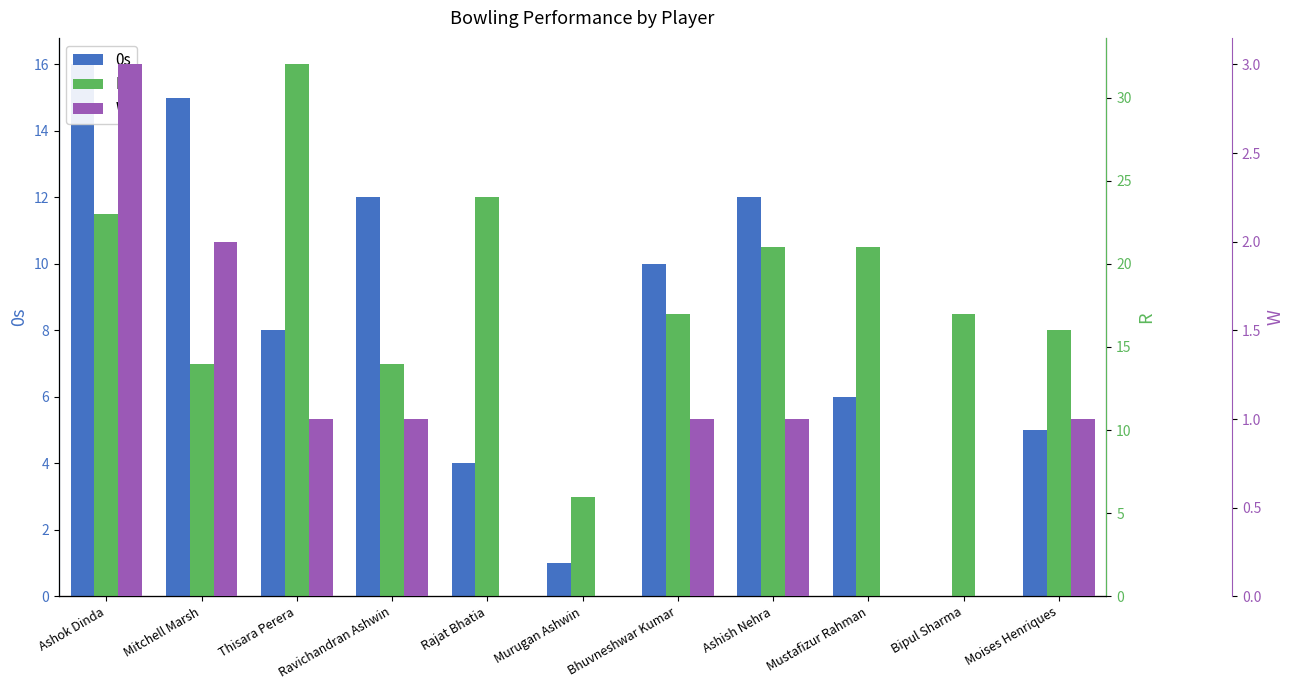

What is the greatest value displayed?

32